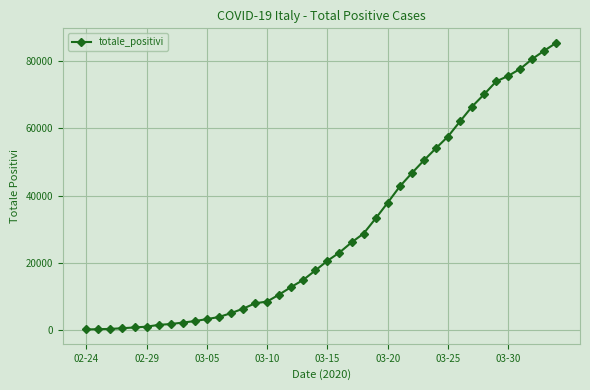

What is the difference between the maximum and minimum values?

85167